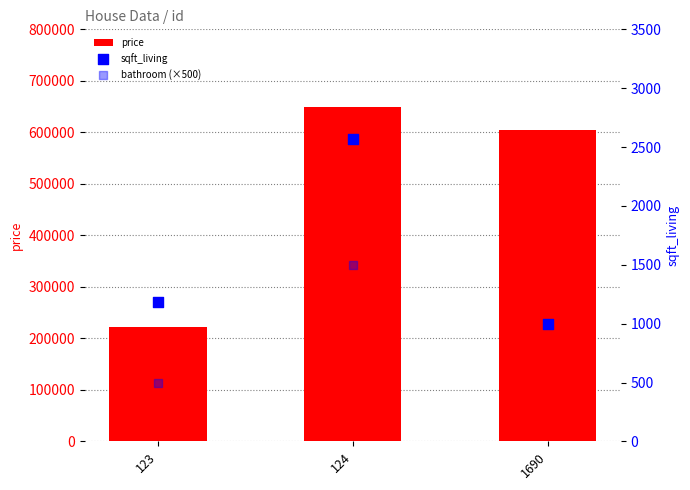

What is the total value across all series at 124?

654070